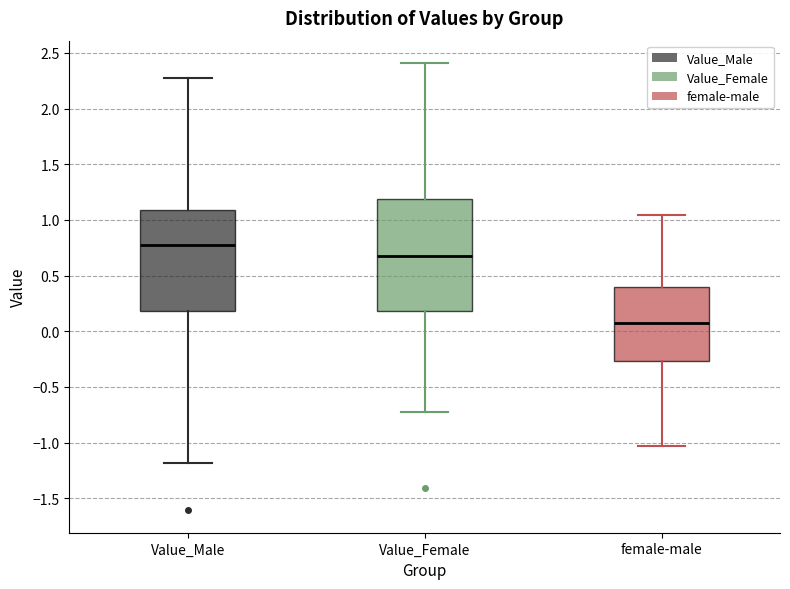

Which box has the highest median line?

Value_Male